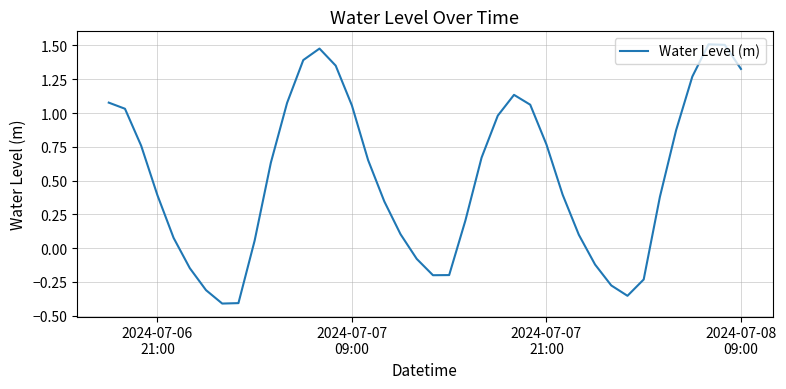

How many values are below 0?

11